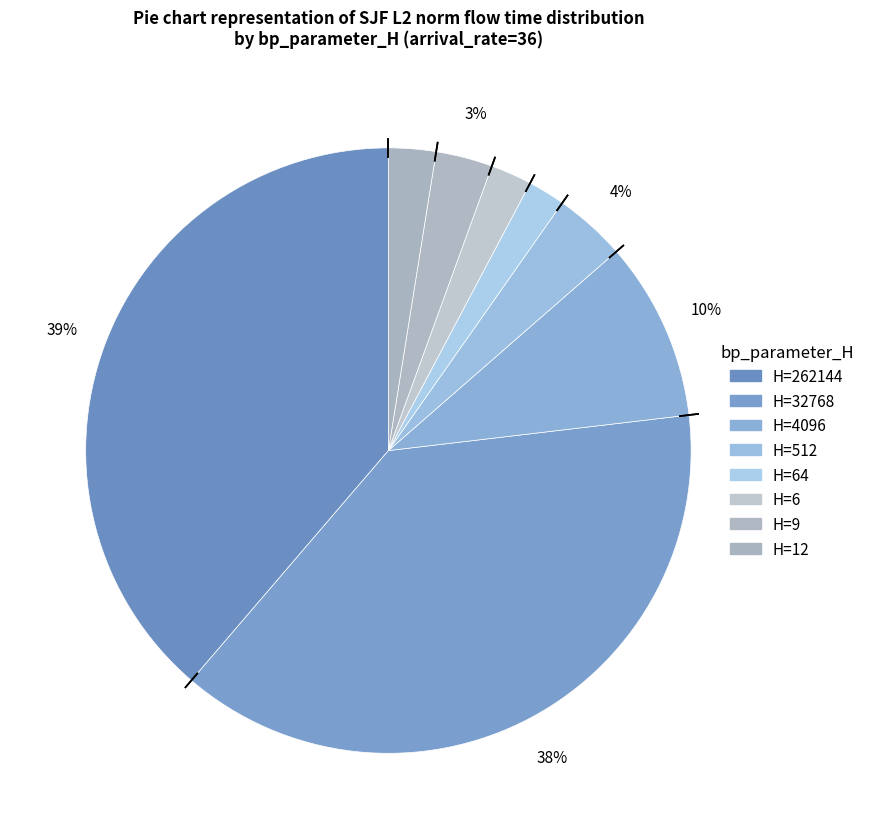

Count the number of slices in the pie.

8